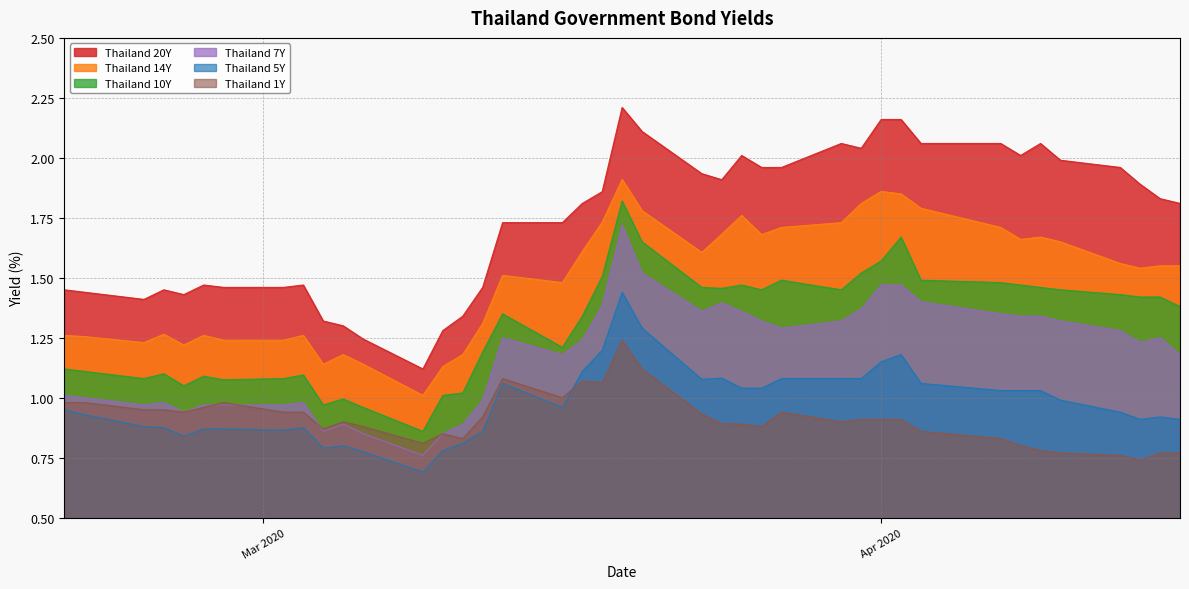

List the series in order of their peak value, highest first.

Thailand 20Y, Thailand 14Y, Thailand 10Y, Thailand 7Y, Thailand 5Y, Thailand 1Y